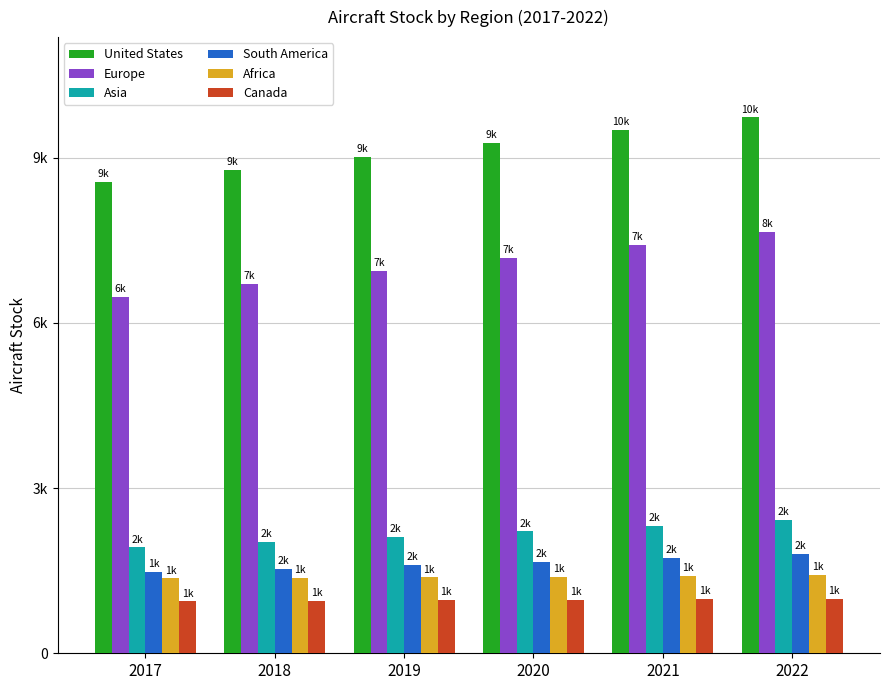

Are the bars horizontal?

No